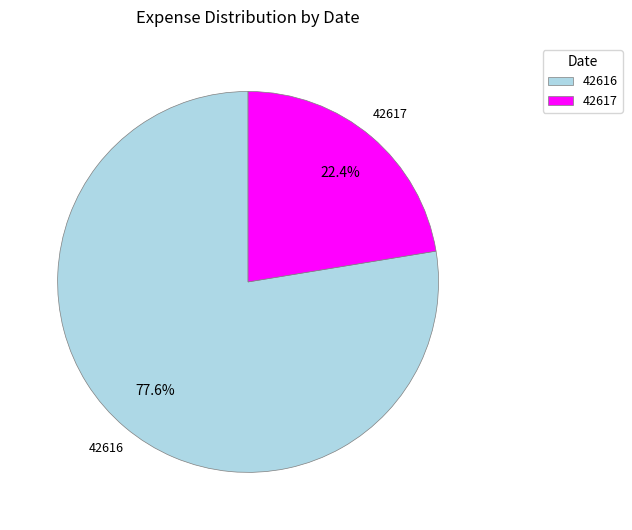

Which slice represents more than half of the pie?

42616